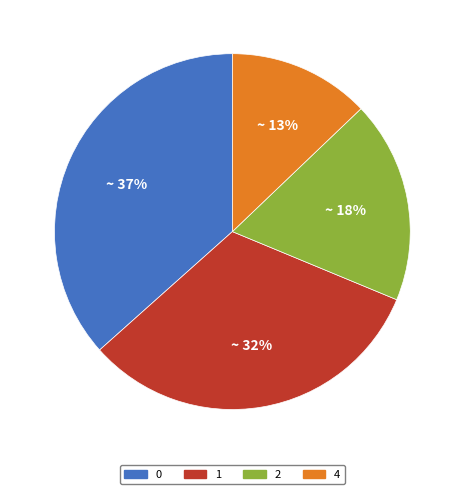

Is there any slice that represents more than half of the pie?

No